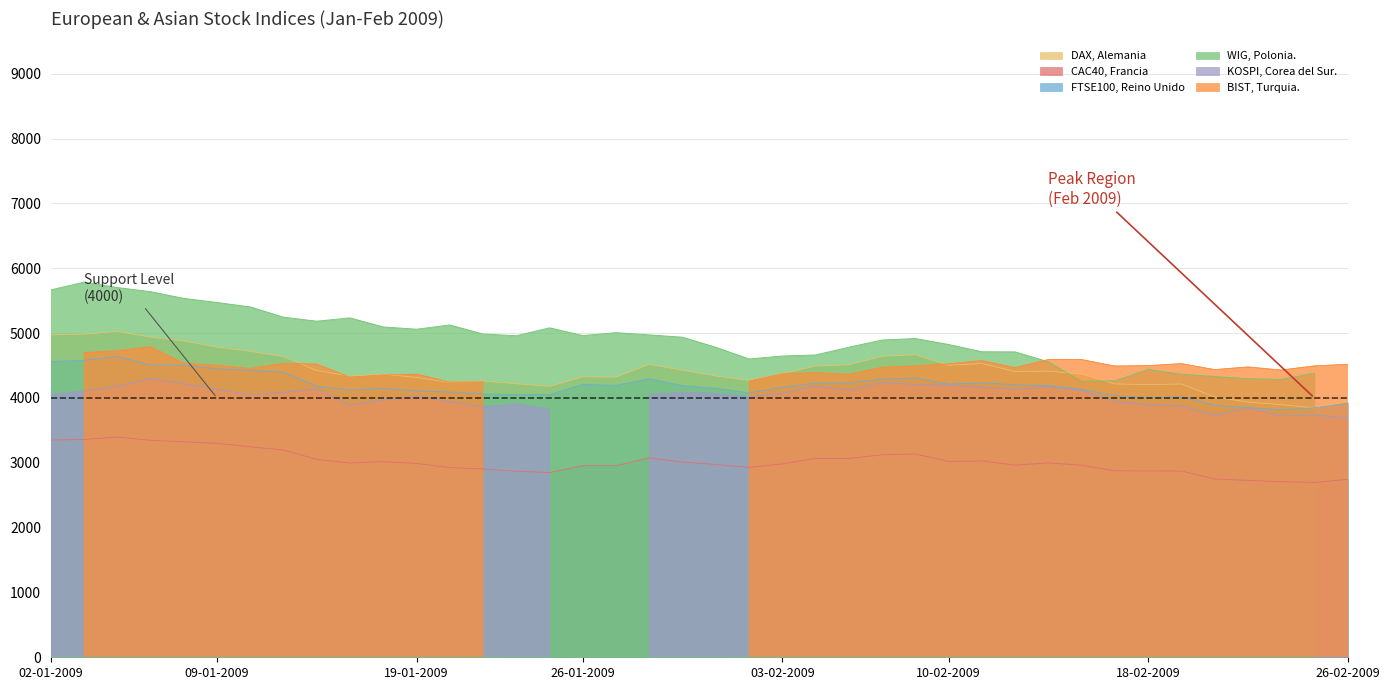

Where do DAX, Alemania and FTSE100, Reino Unido first cross each other?

24-02-2009 and 25-02-2009